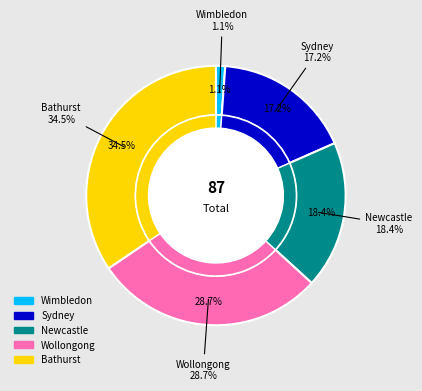

To the nearest percent, what is the average slice percentage?

20%